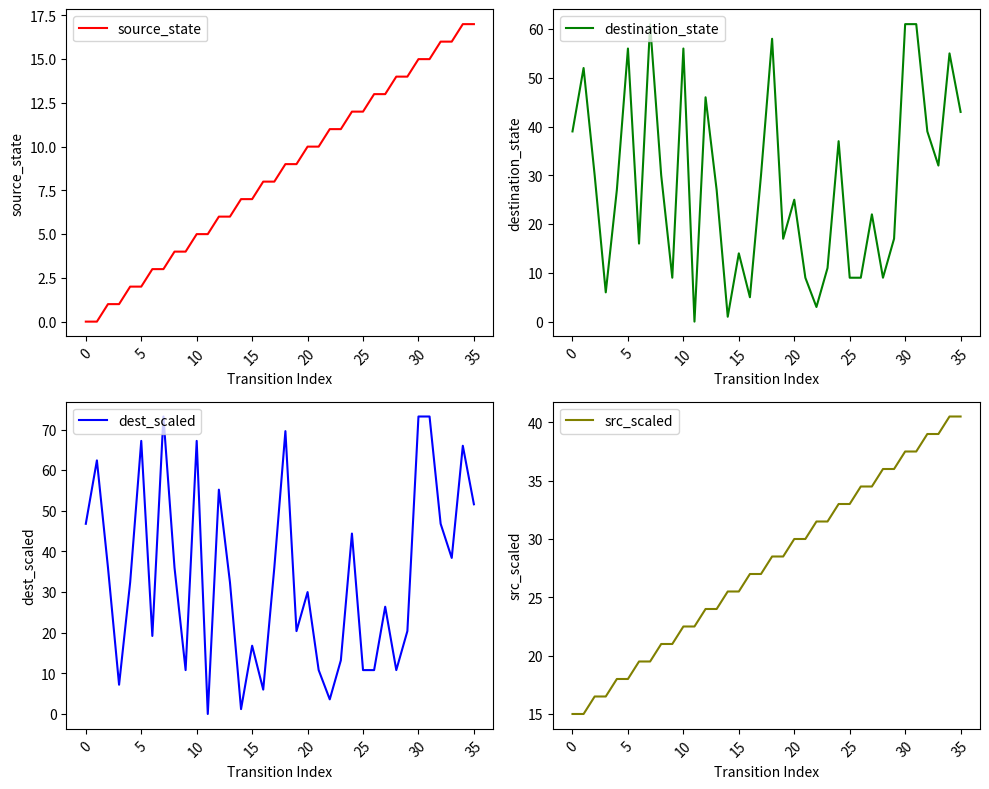

How many lines are shown in the chart?

4